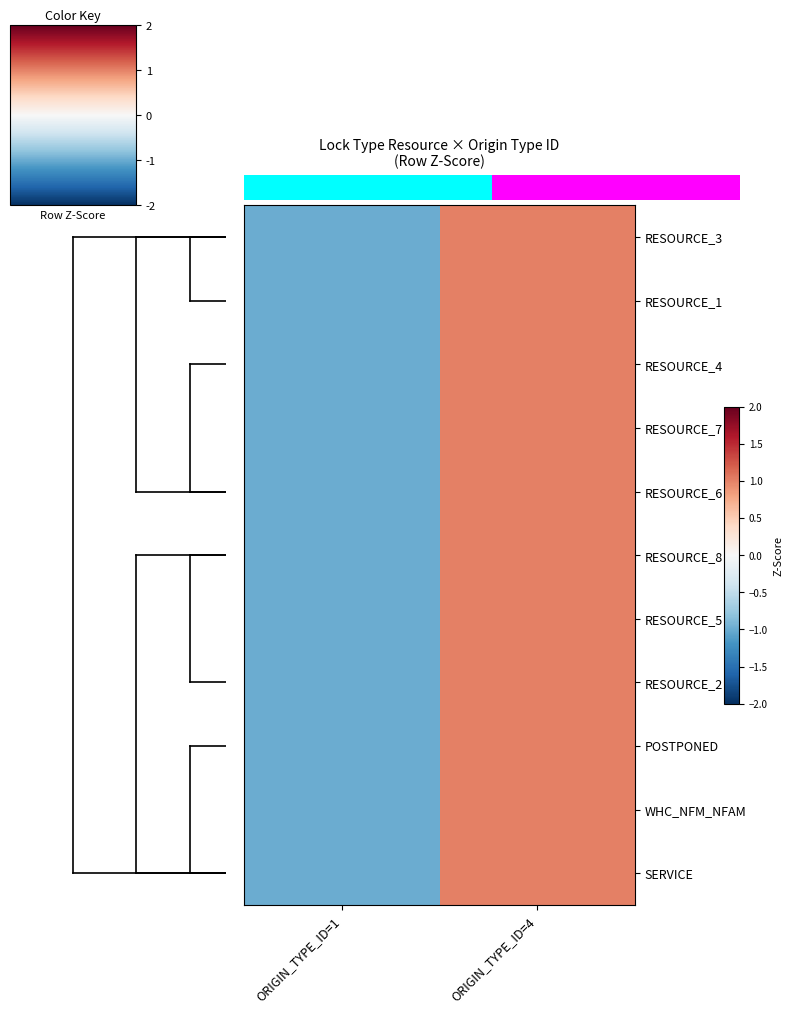

At how many categories does at least one series exceed 0?

1